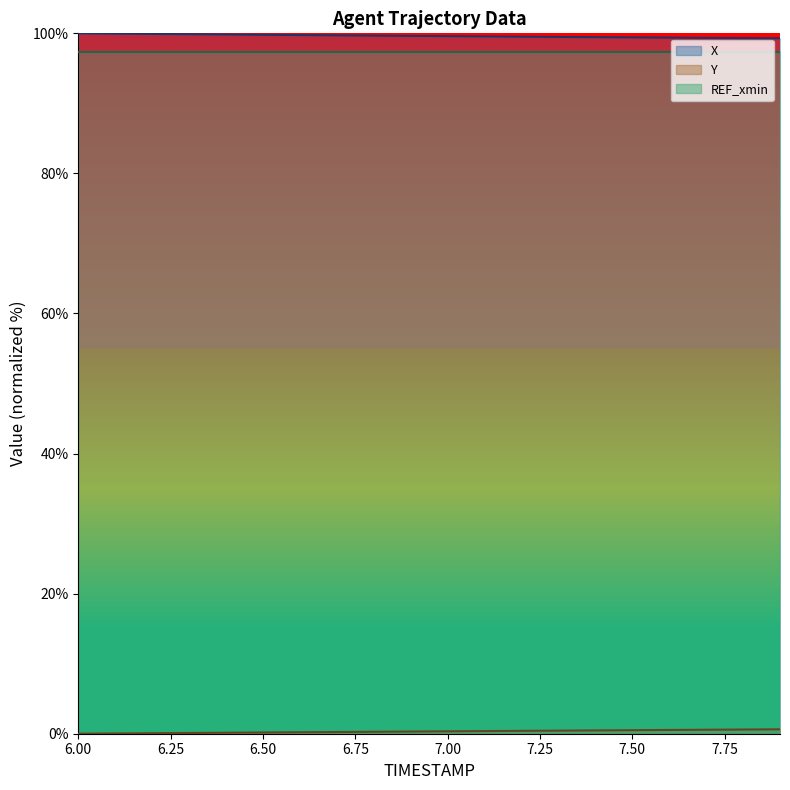

Where is X nearest to the value 99?

7.9